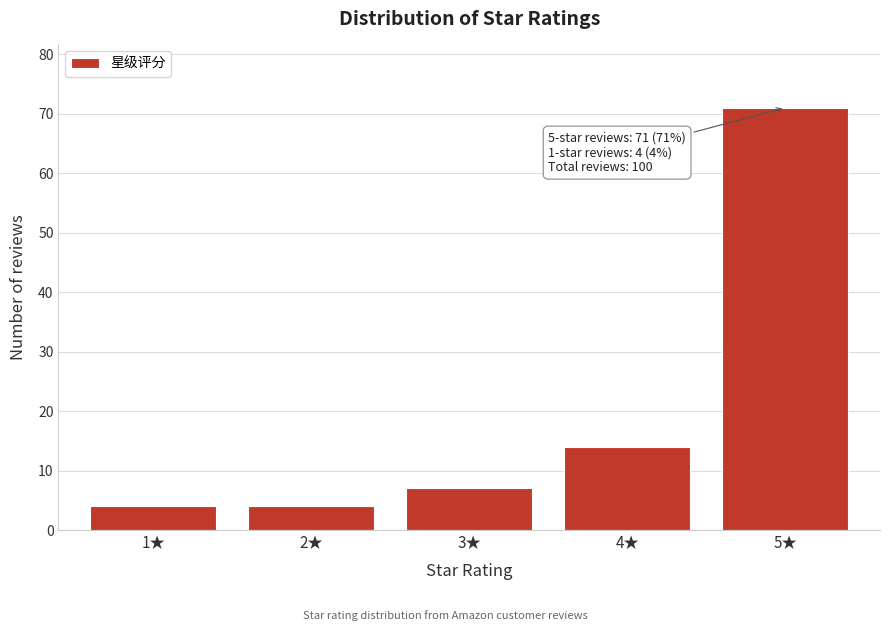

Reading right to left, extract all data points from this chart.

71	14	7	4	4